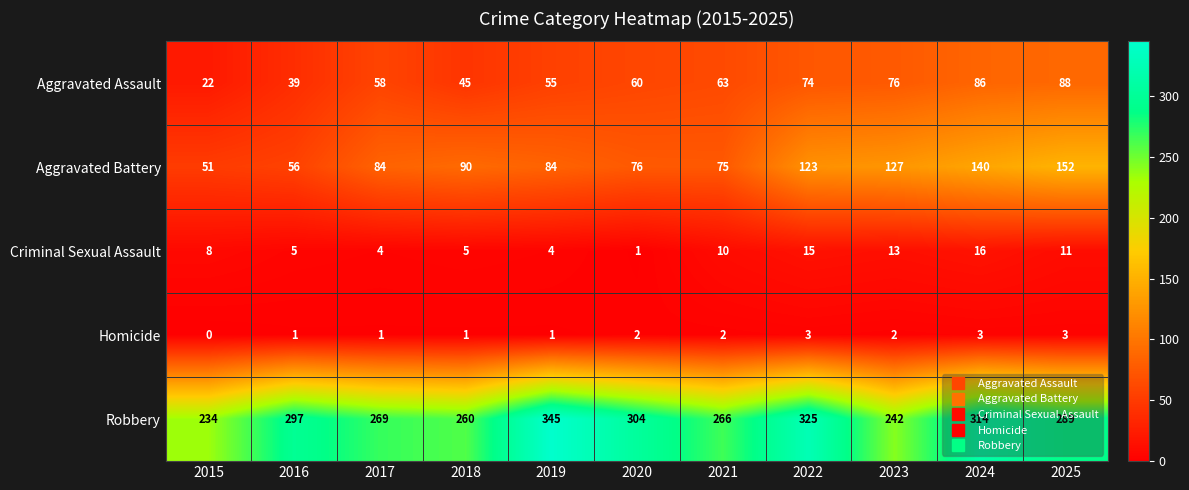

At which category does the chart reach its minimum across all series?

2015